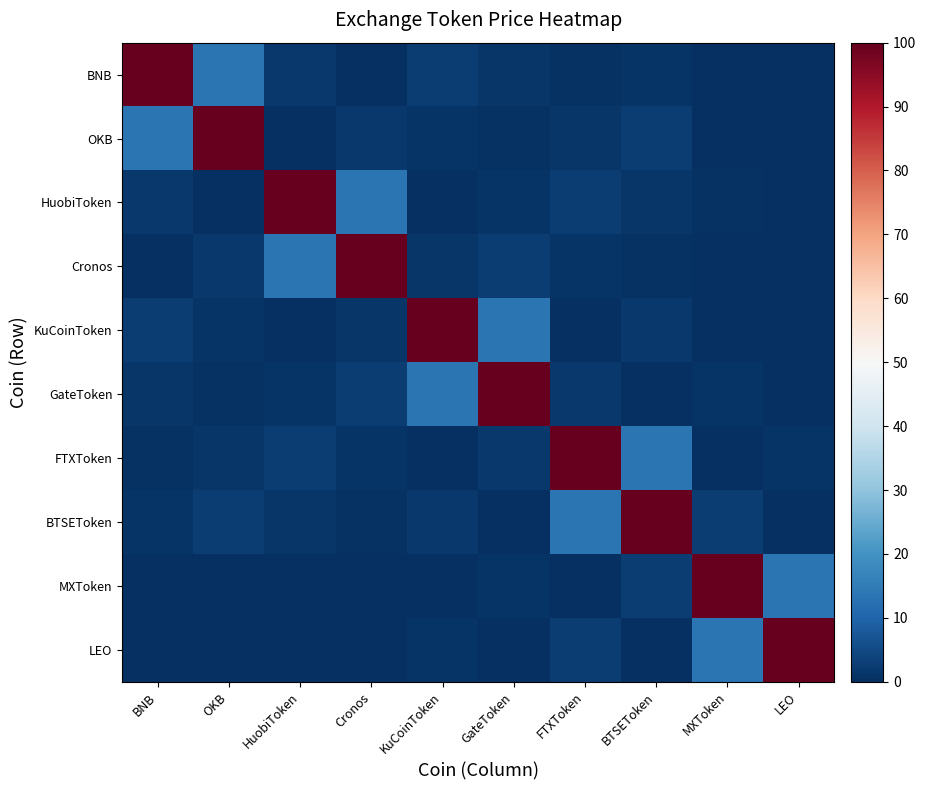

At which category is the sum across all series the highest?

FTXToken